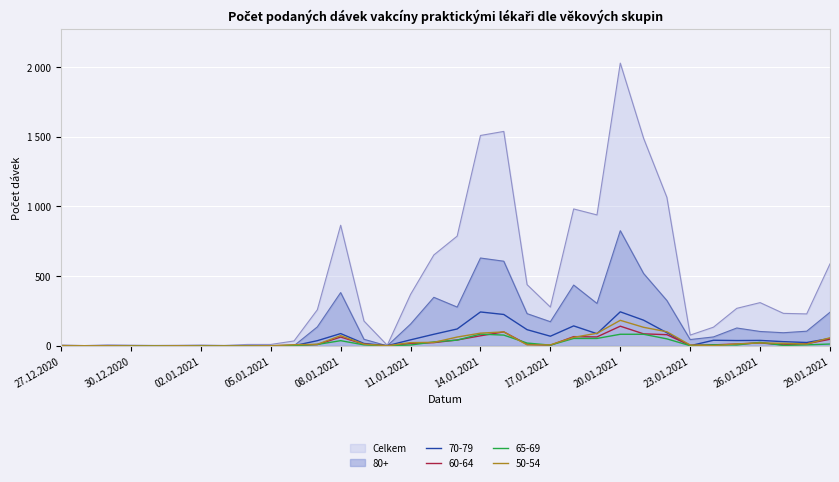

How many times do 70-79 and 80+ cross each other?

2